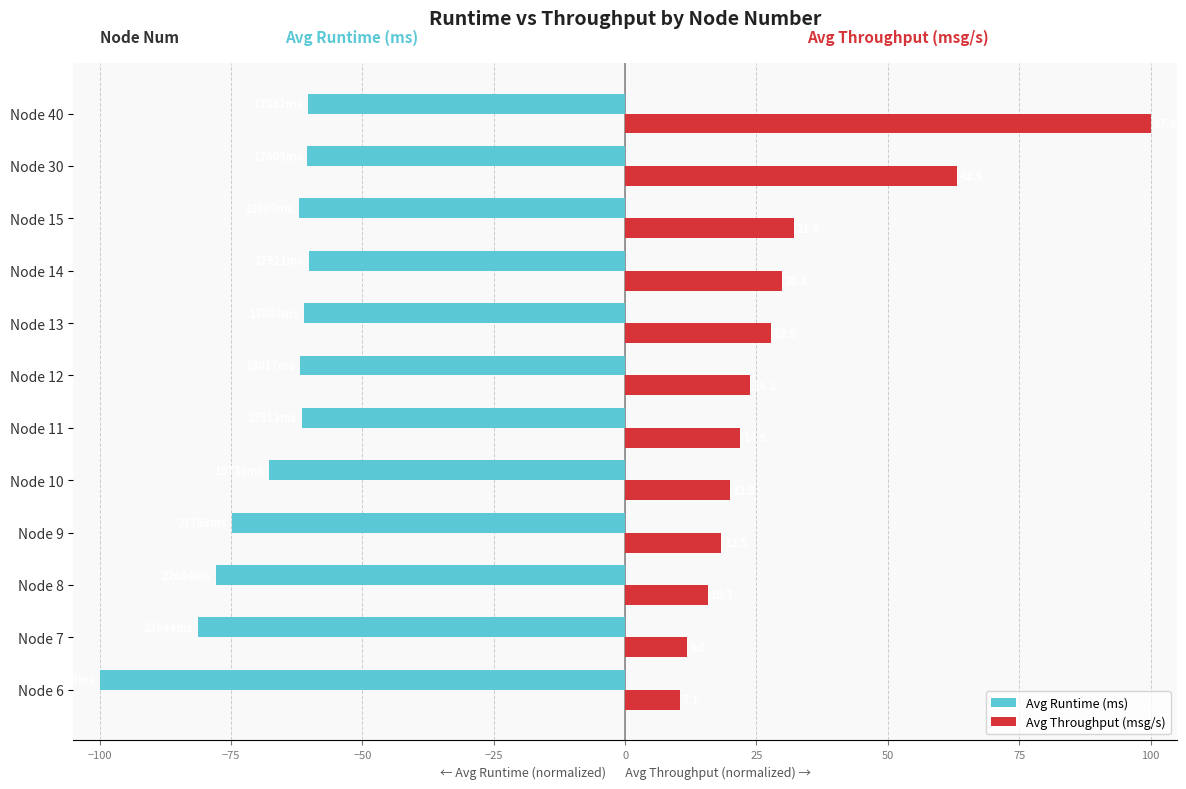

What are all the series names shown in the legend?

Avg Runtime (ms), Avg Throughput (msg/s)